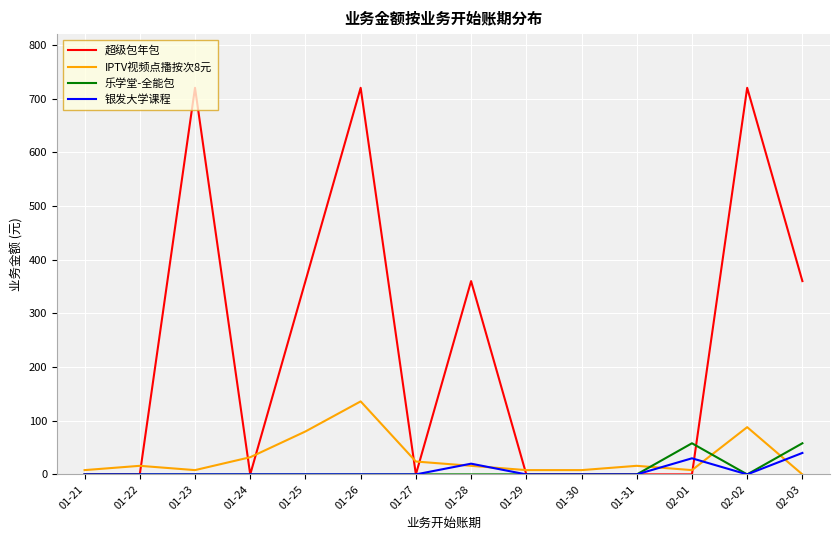

Which series has the largest range (max minus min)?

超级包年包